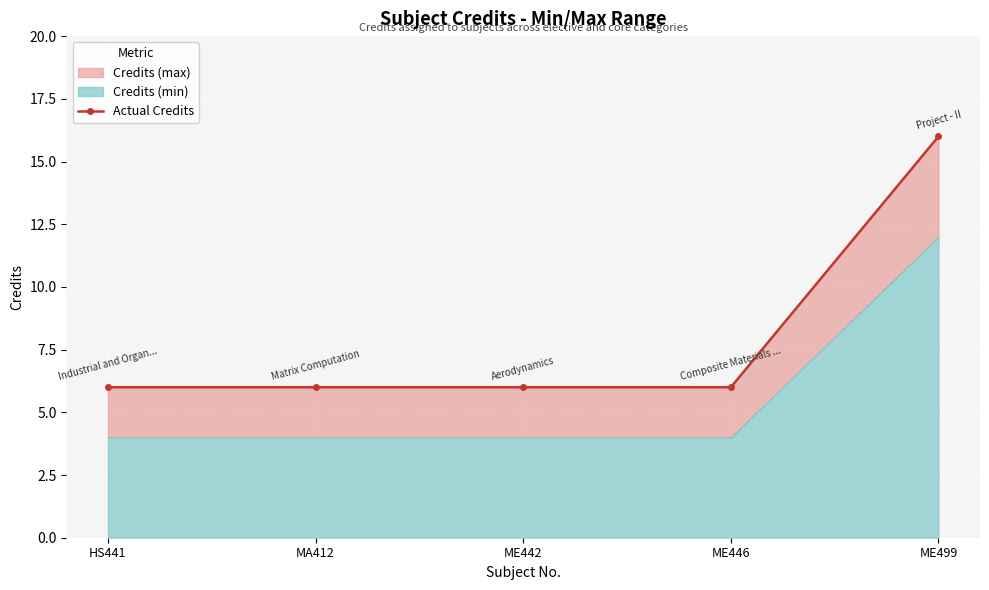

True or false: the data shows 6 at ME442.

True